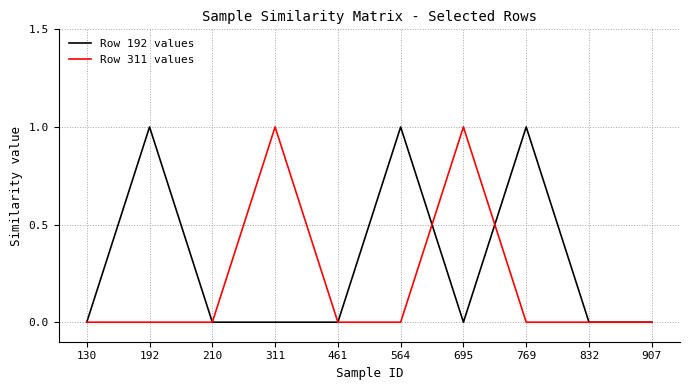

Is it true that Row 311 values equals 1 at 832?

False